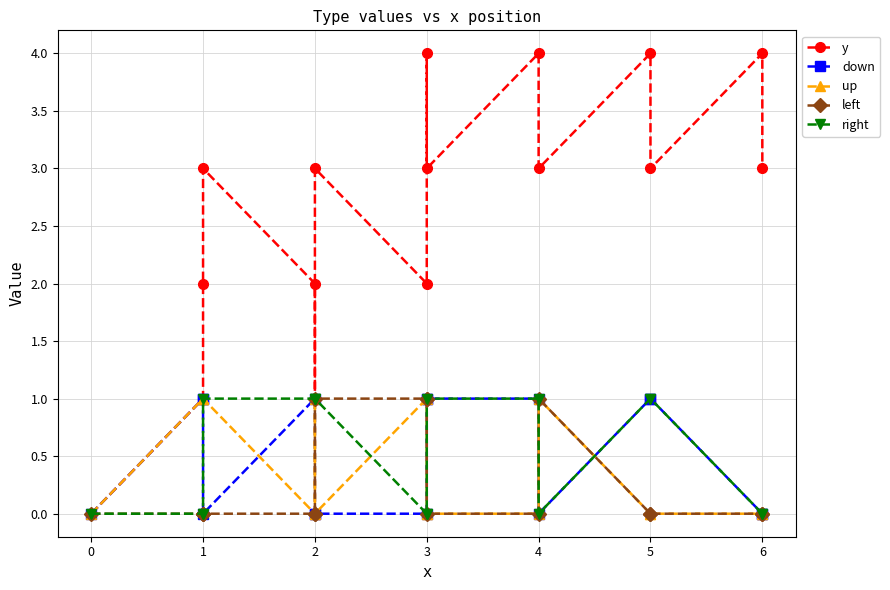

True or false: y and right cross at least once.

False